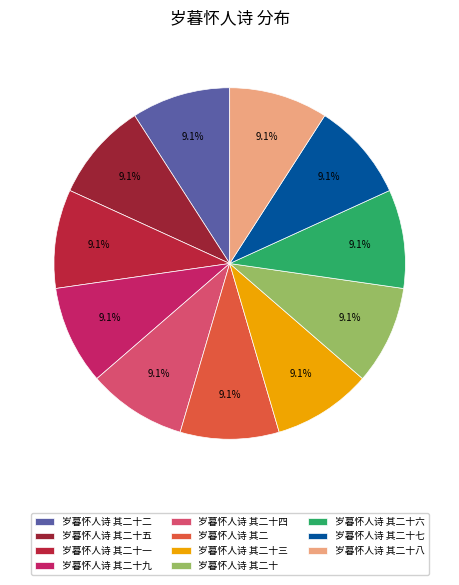

Which category has the biggest portion of the pie?

岁暮怀人诗 其二十九